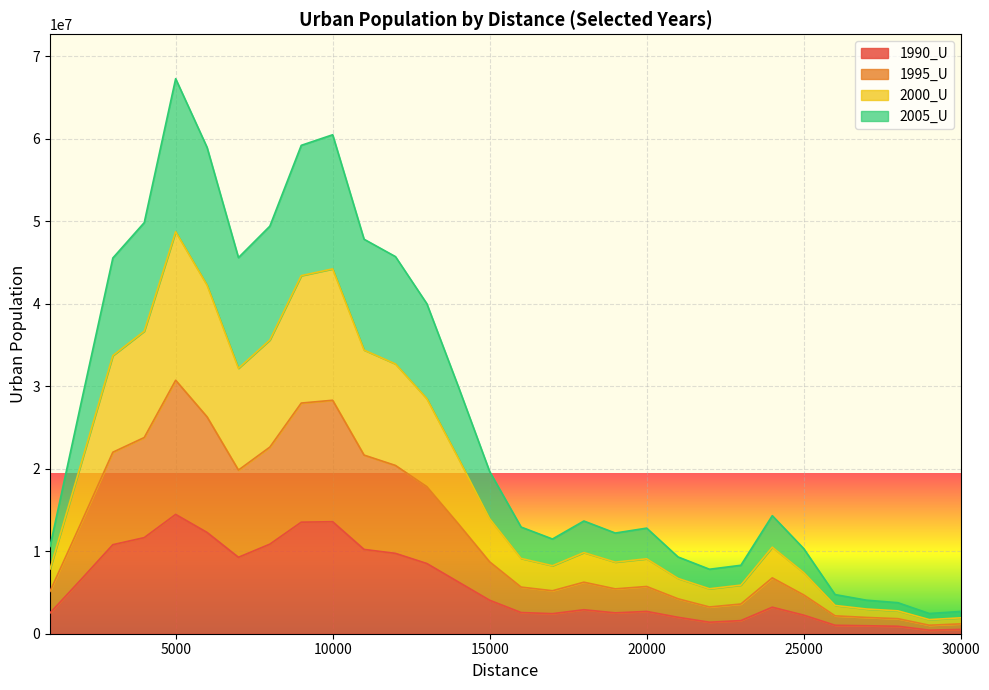

At which label is 1990_U closest to 7447227?

2000